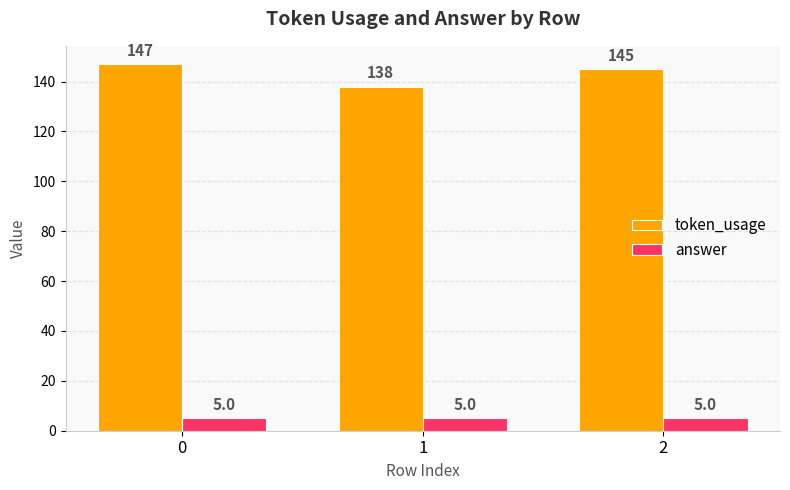

What is the spread (max minus min) of values at 1?

133